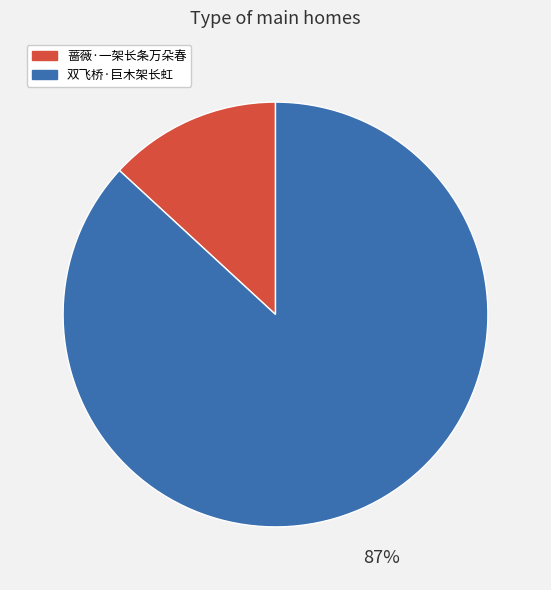

Count the number of slices in the pie.

2